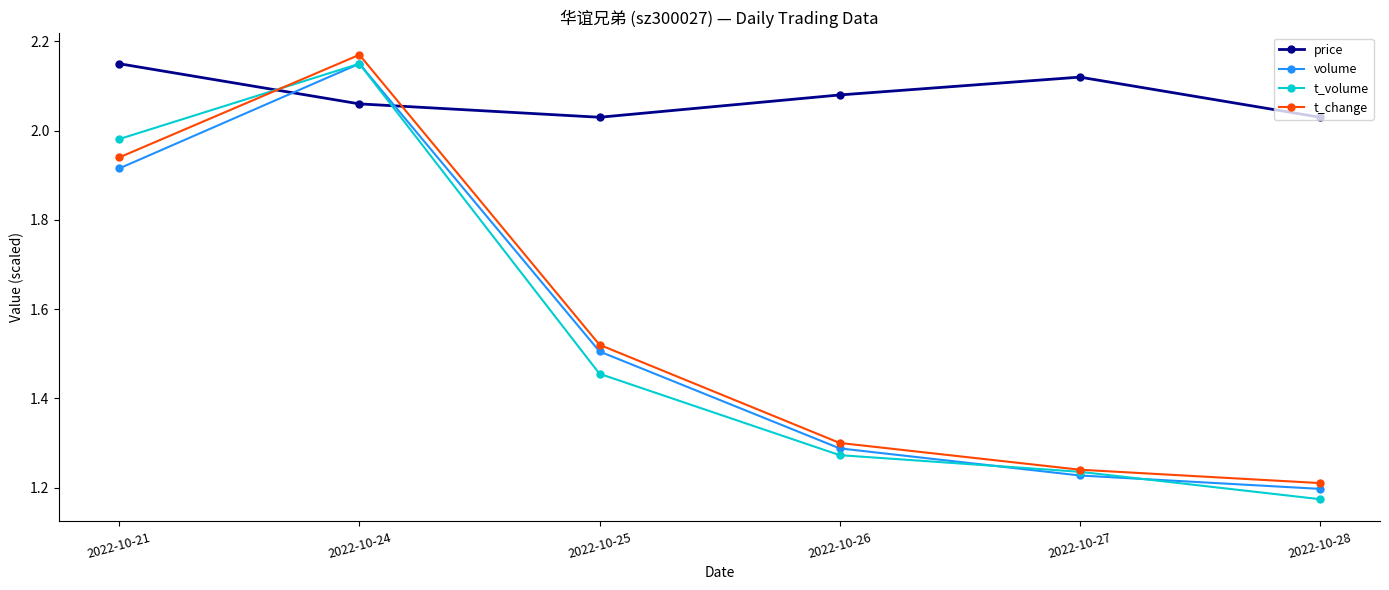

At which label is volume closest to 1?

2022-10-28